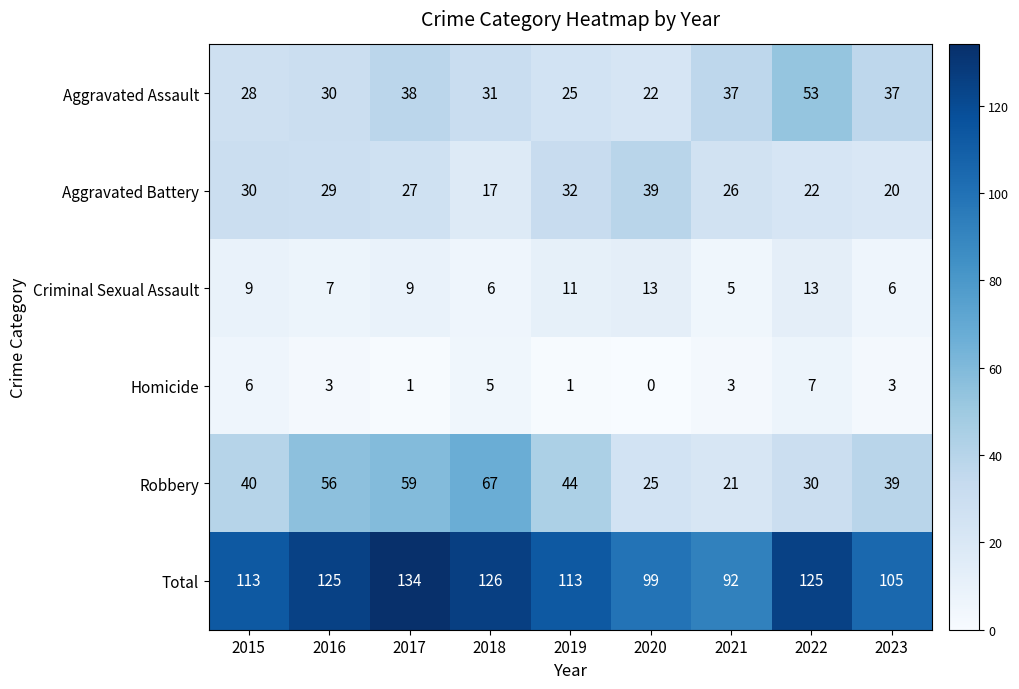

At which category does the chart reach its minimum across all series?

2020